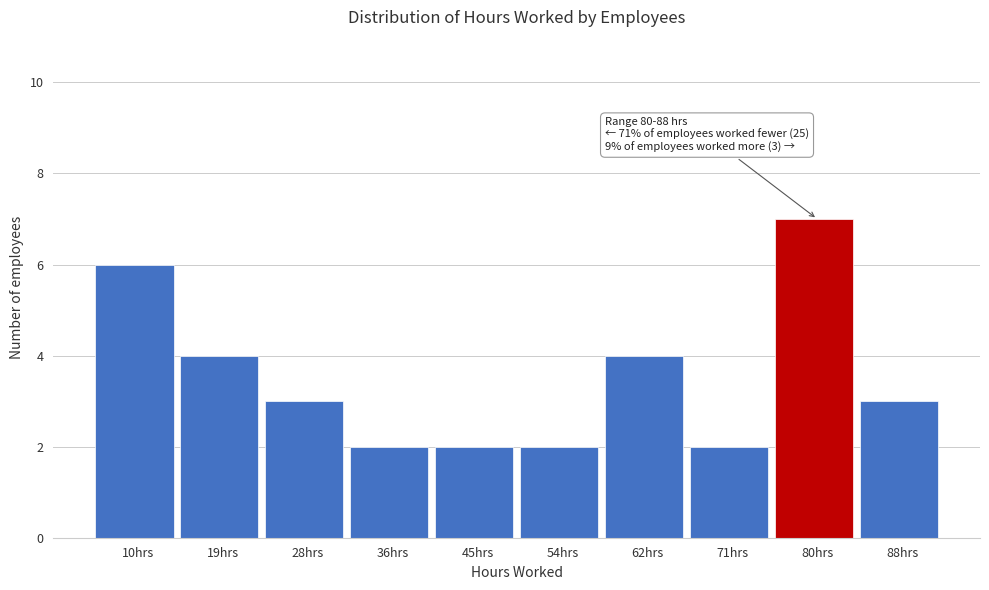

Reading left to right, what are all the values shown in this chart?

10hrs=6	19hrs=4	28hrs=3	36hrs=2	45hrs=2	54hrs=2	62hrs=4	71hrs=2	80hrs=7	88hrs=3